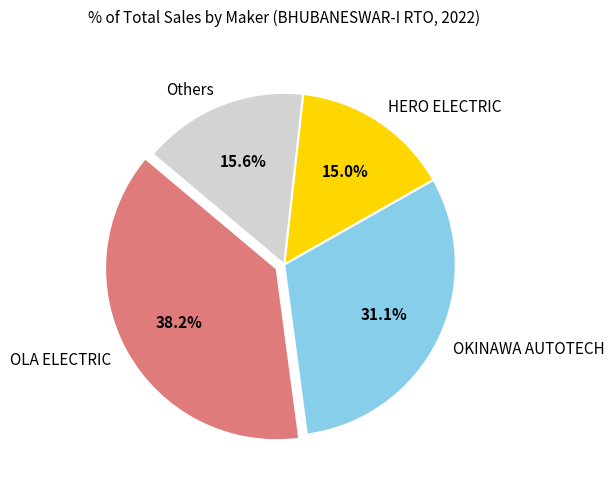

Rank the categories by value from lowest to highest.

HERO ELECTRIC, Others, OKINAWA AUTOTECH, OLA ELECTRIC